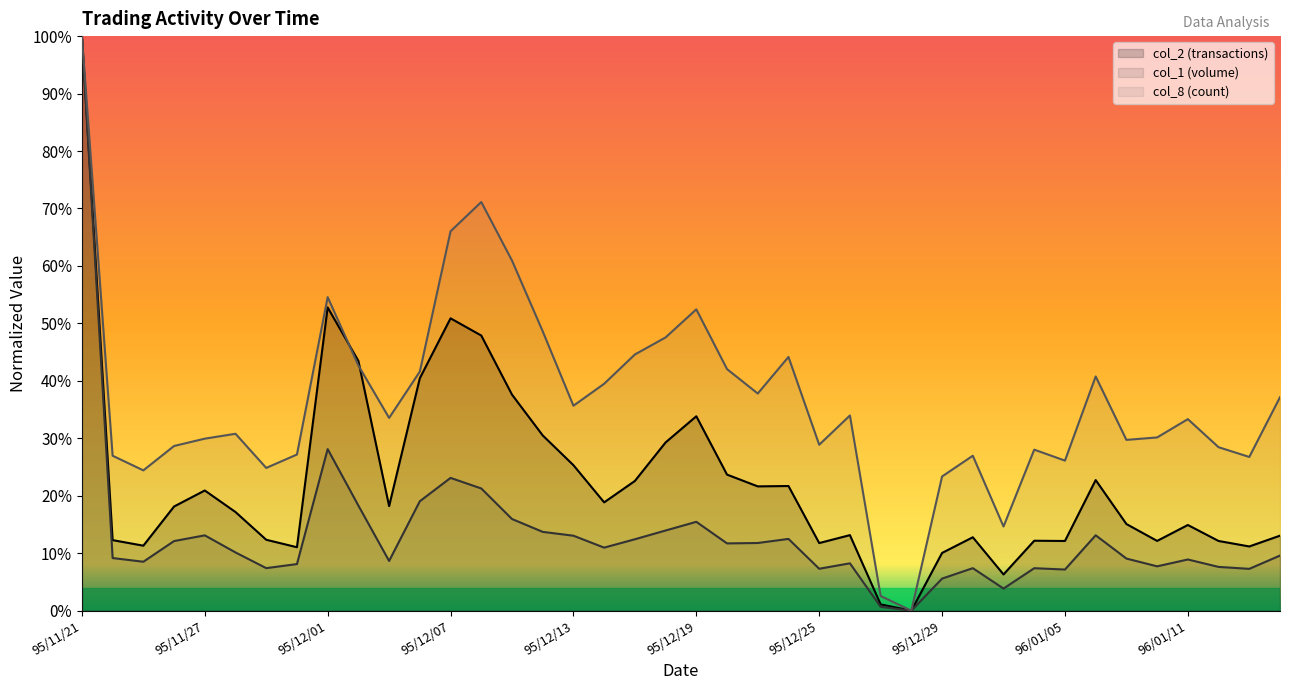

Does the chart have visible grid lines?

No